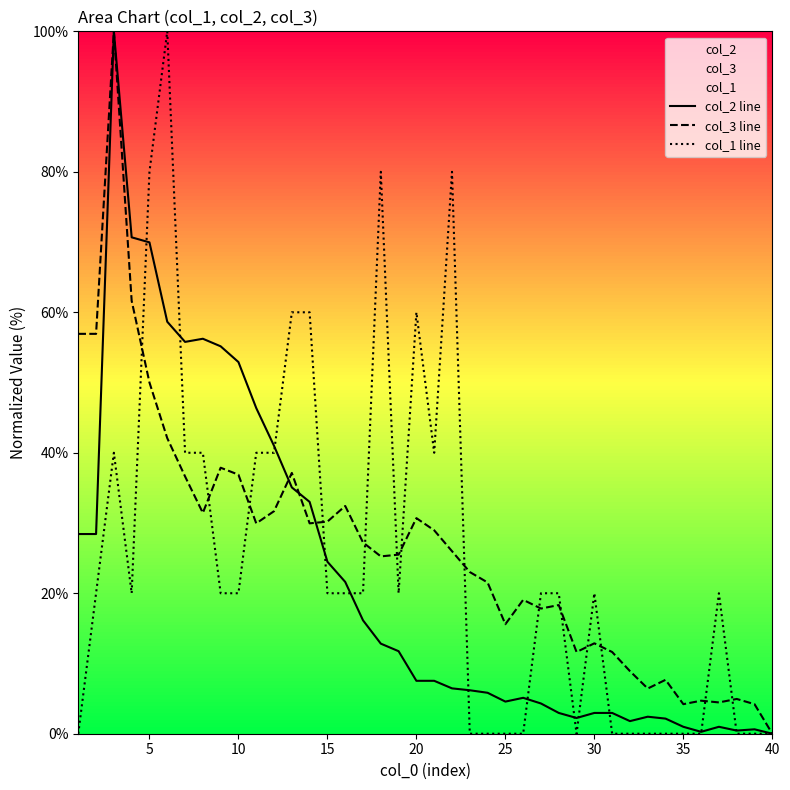

The value of col_1 line at 35 is -38.3. True or false?

False